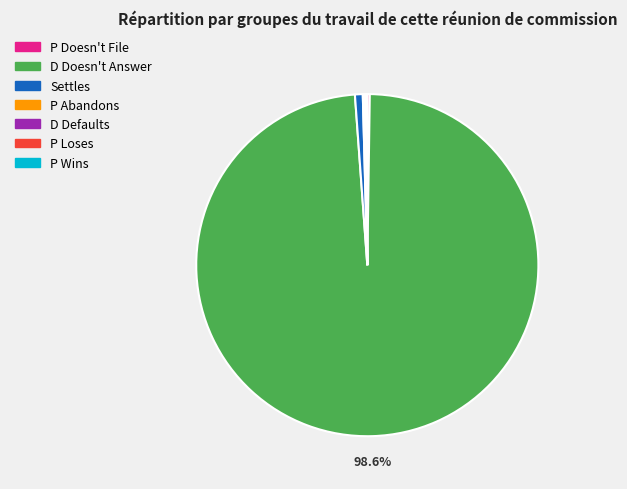

What is the largest slice in the pie chart?

D Doesn't Answer